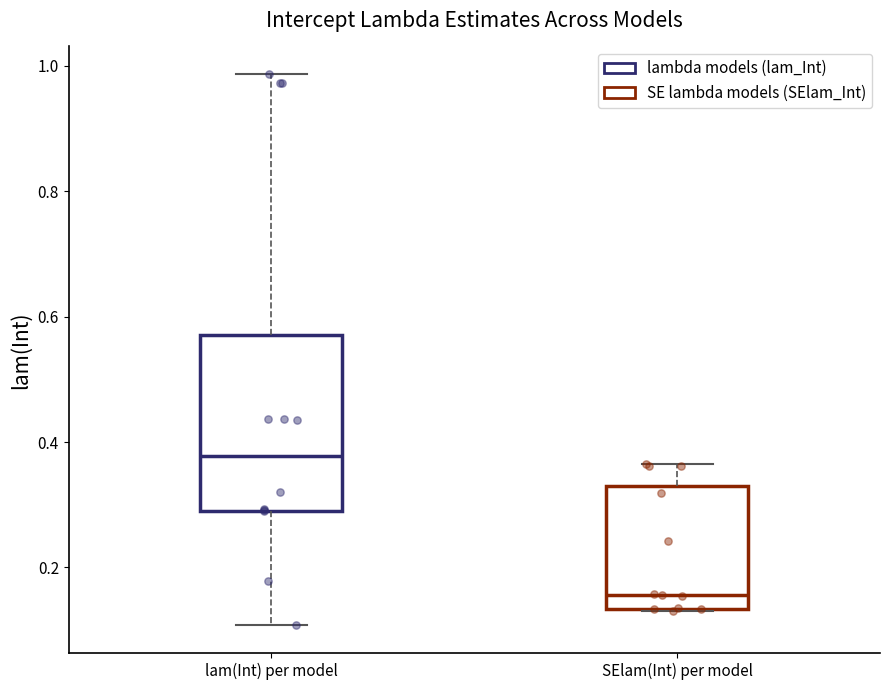

Comparing the boxes themselves (not the whiskers), which one is the tallest?

lam(Int) per model